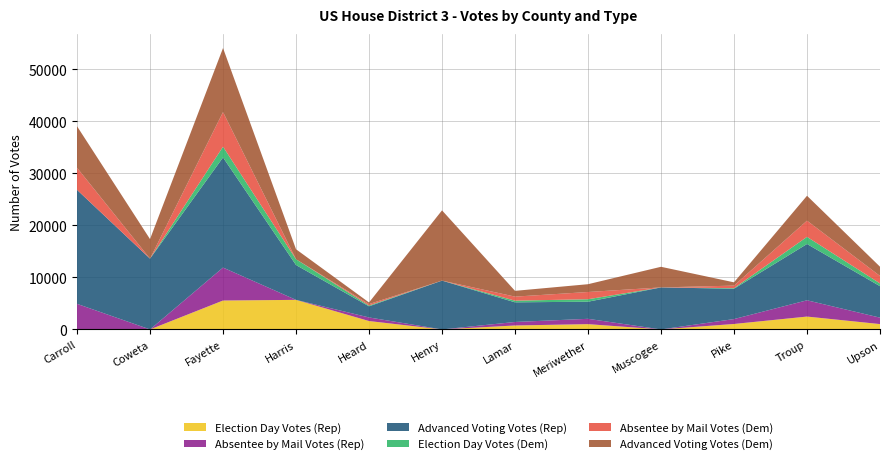

Reading left to right, transcribe all the data shown in this chart.

Election Day Votes (Rep): 0	0	5555	5681	1612	0	759	1016	0	1048	2471	1028
Absentee by Mail Votes (Rep): 4916	0	6332	0	690	0	673	1022	0	942	3129	1235
Advanced Voting Votes (Rep): 21911	13604	21167	6695	2141	9382	3776	3290	8074	5832	10820	6045
Election Day Votes (Dem): 0	0	2070	1112	155	0	319	475	0	112	1371	534
Absentee by Mail Votes (Dem): 4247	0	6657	0	271	0	777	1389	0	487	3114	1438
Advanced Voting Votes (Dem): 7979	3757	12305	1921	312	13504	1111	1500	3965	630	4785	1774